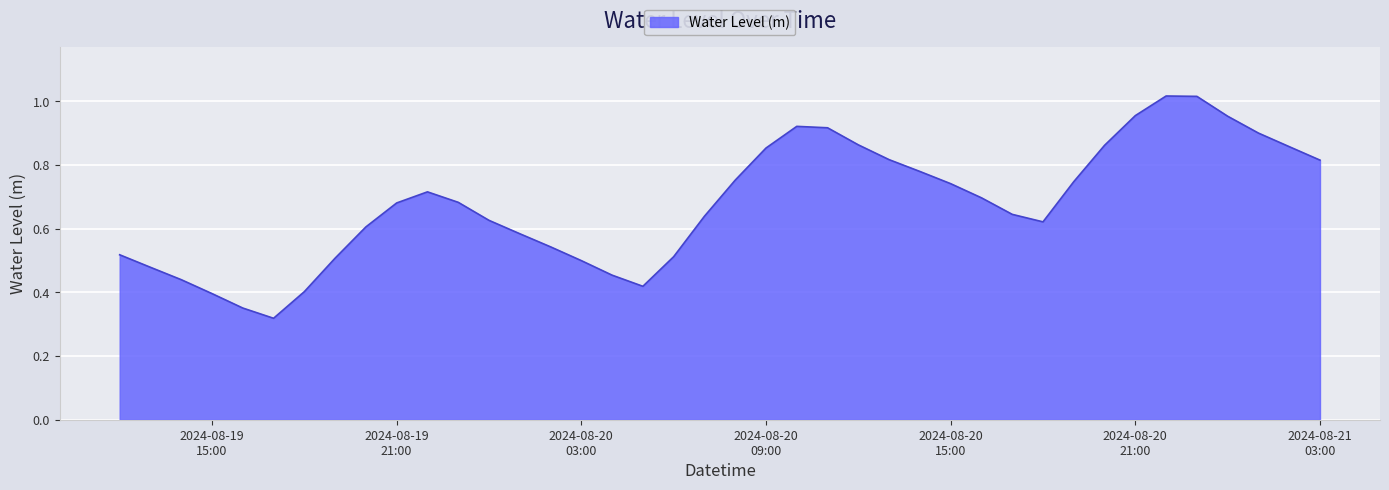

Reading right to left, transcribe all the data shown in this chart.

0.8	0.9	0.9	1.0	1.0	1.0	1.0	0.9	0.7	0.6	0.6	0.7	0.7	0.8	0.8	0.9	0.9	0.9	0.9	0.8	0.6	0.5	0.4	0.5	0.5	0.5	0.6	0.6	0.7	0.7	0.7	0.6	0.5	0.4	0.3	0.4	0.4	0.4	0.5	0.5